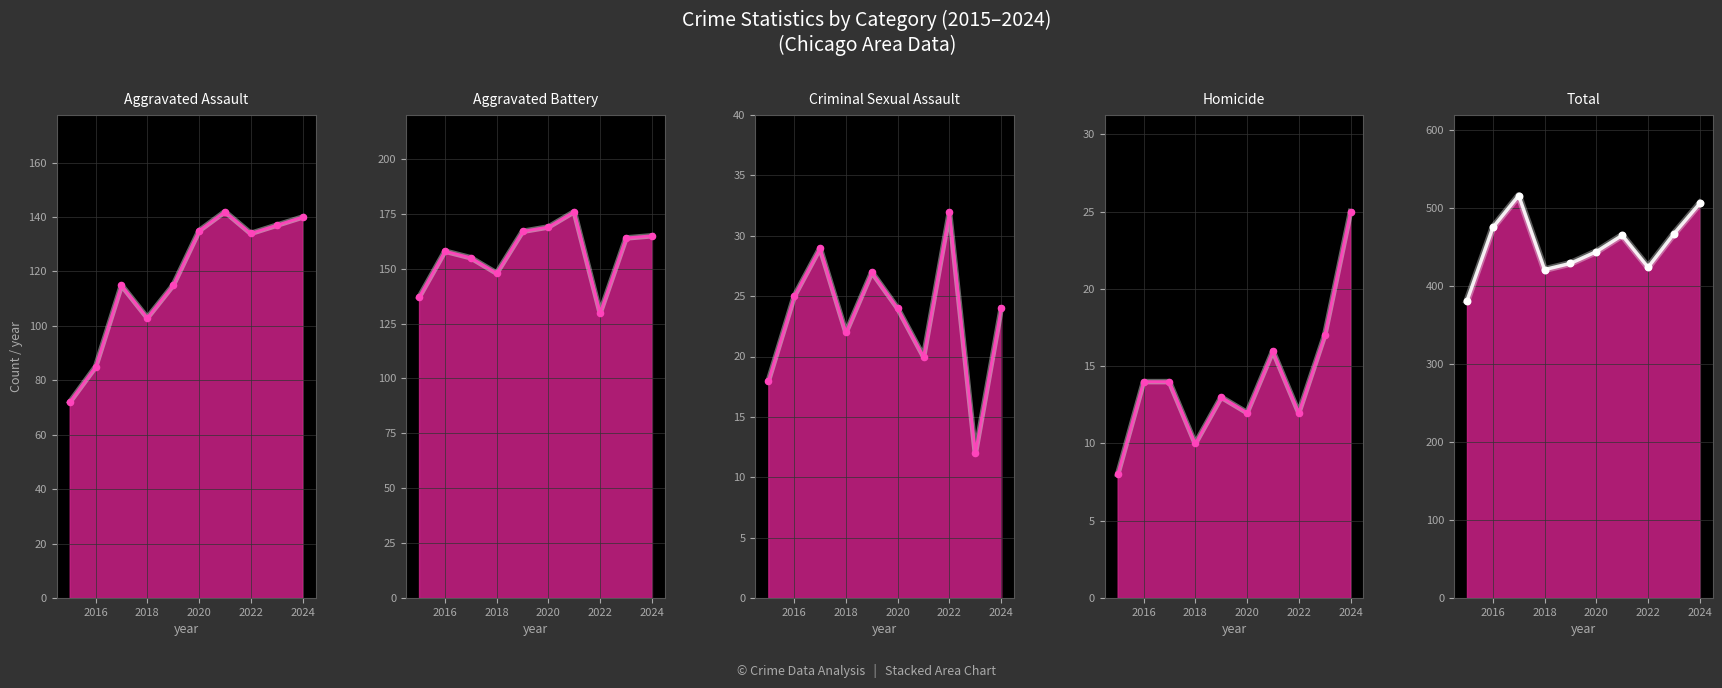

Which series has the largest total across all categories?

Total